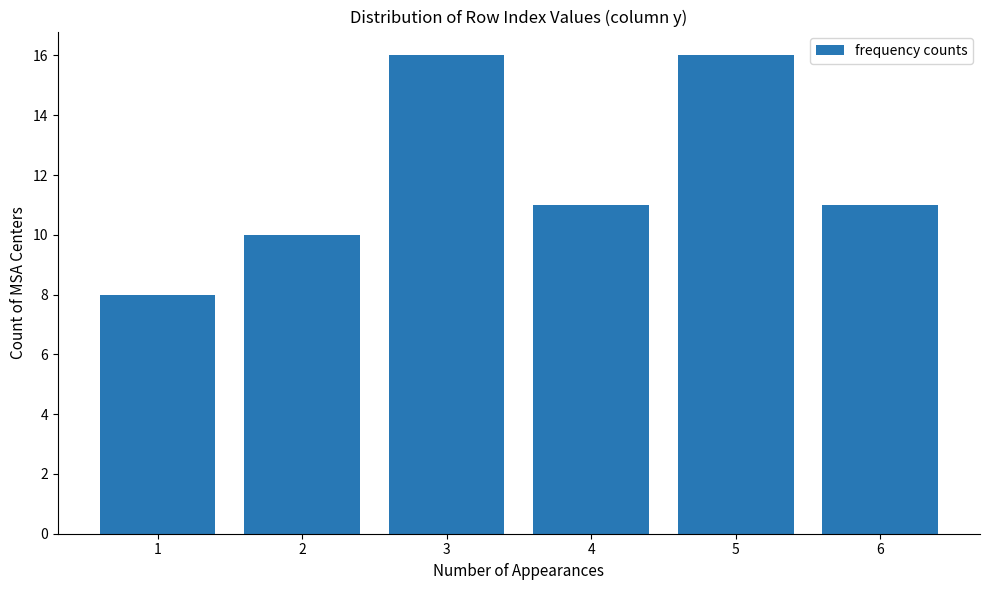

Reading left to right, what are all the values shown in this chart?

8	10	16	11	16	11